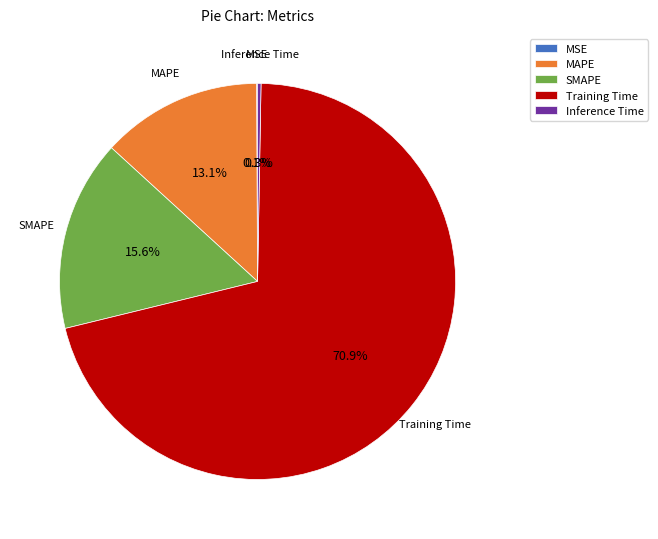

What percentage is NOT represented by Inference Time?

99.7%